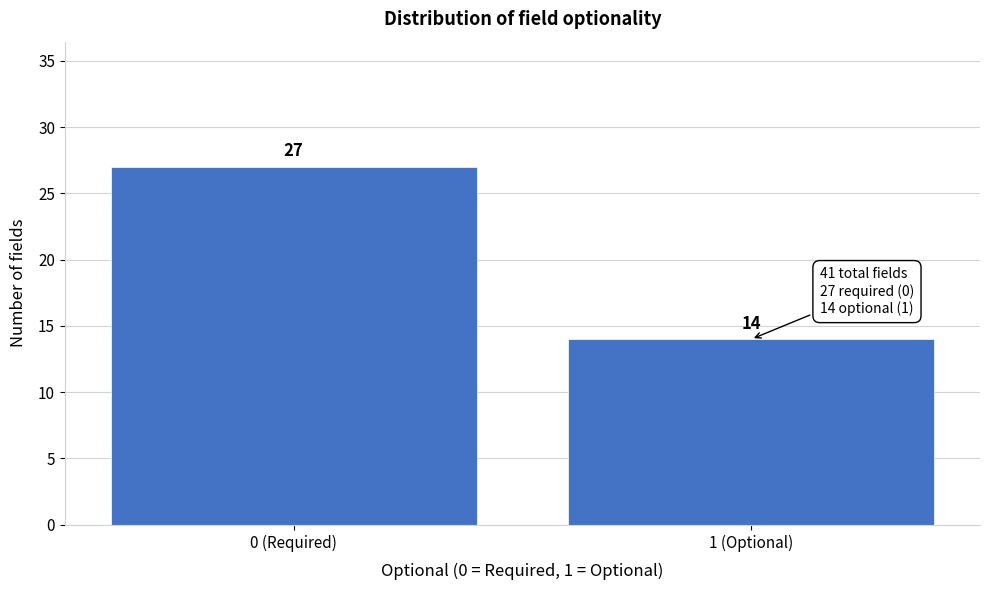

Reading left to right, what are all the values shown in this chart?

27	14